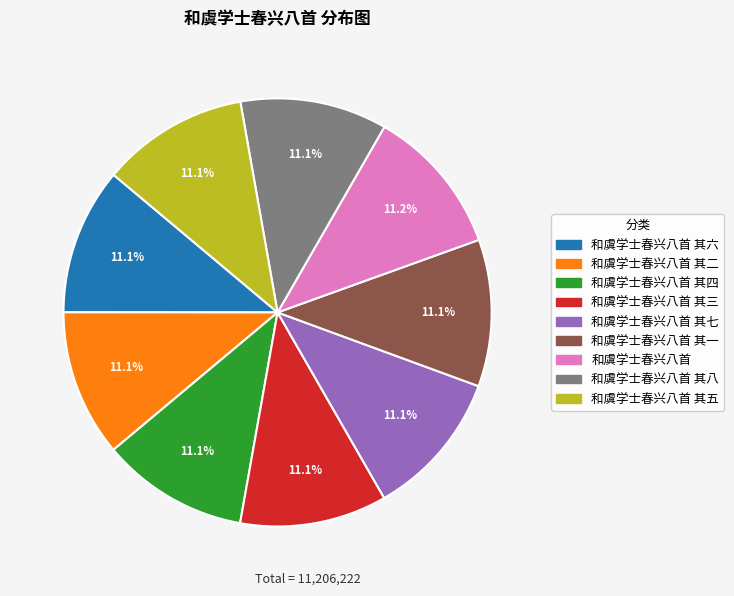

Is there a majority slice in this chart?

No